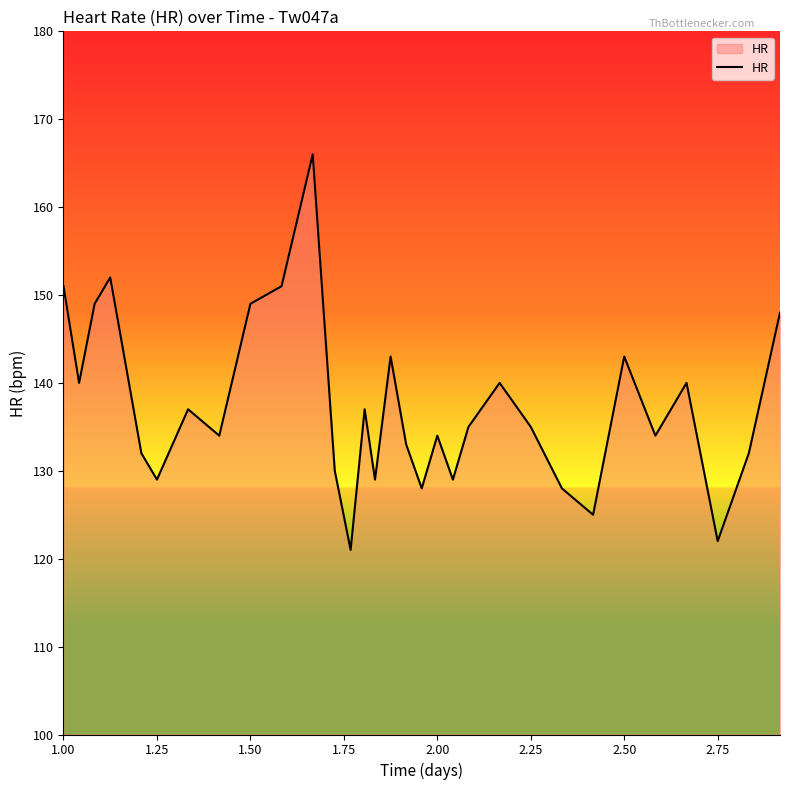

What is the smallest value displayed?

121